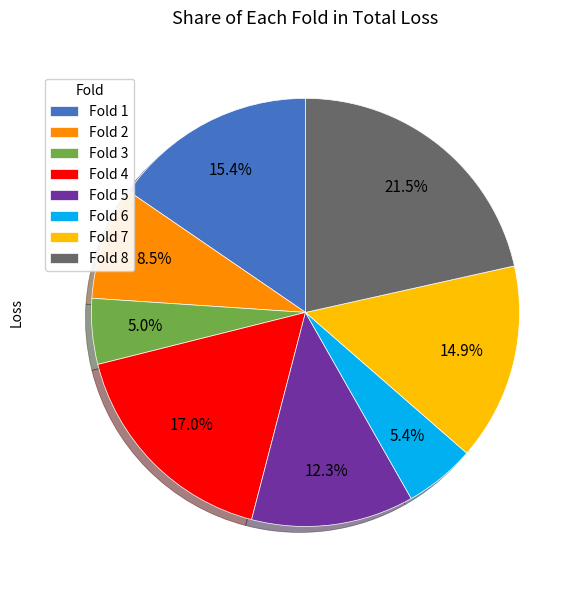

What percentage do Fold 1 and Fold 6 together represent?

20.8%